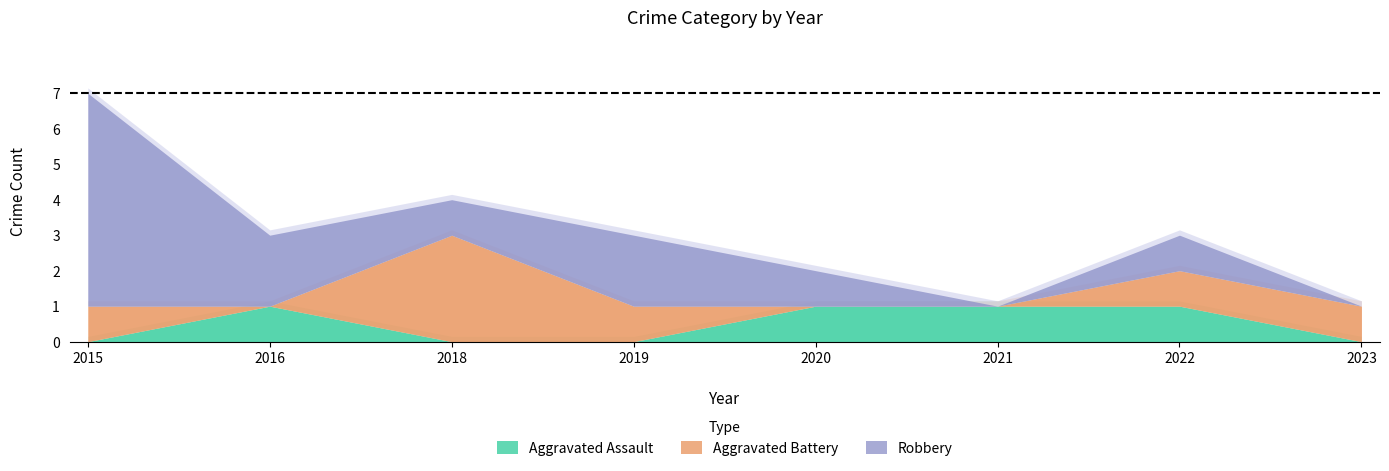

How many lines are shown in the chart?

3